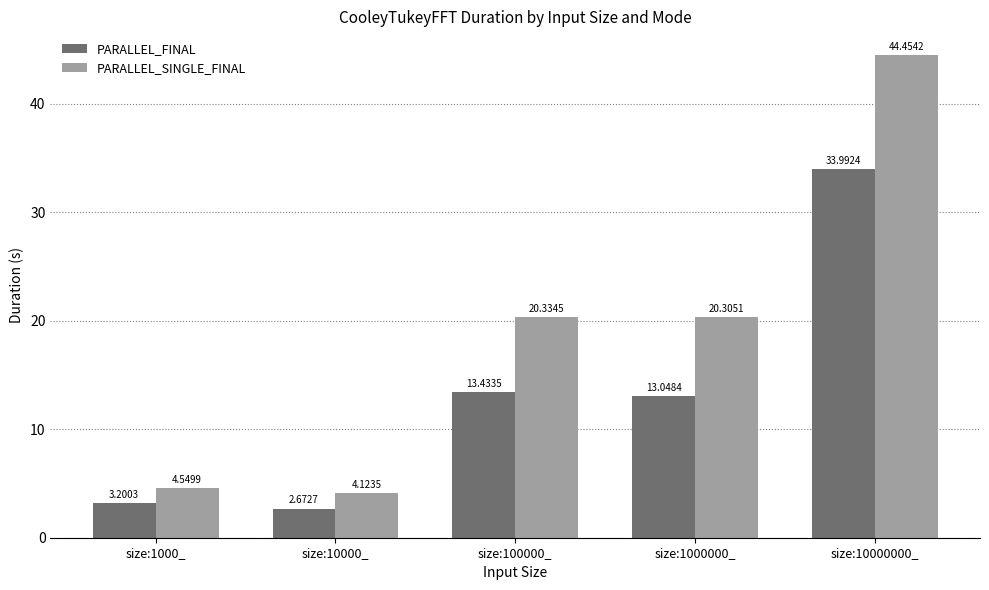

What is the total value across all series at size:100000_?

33.8